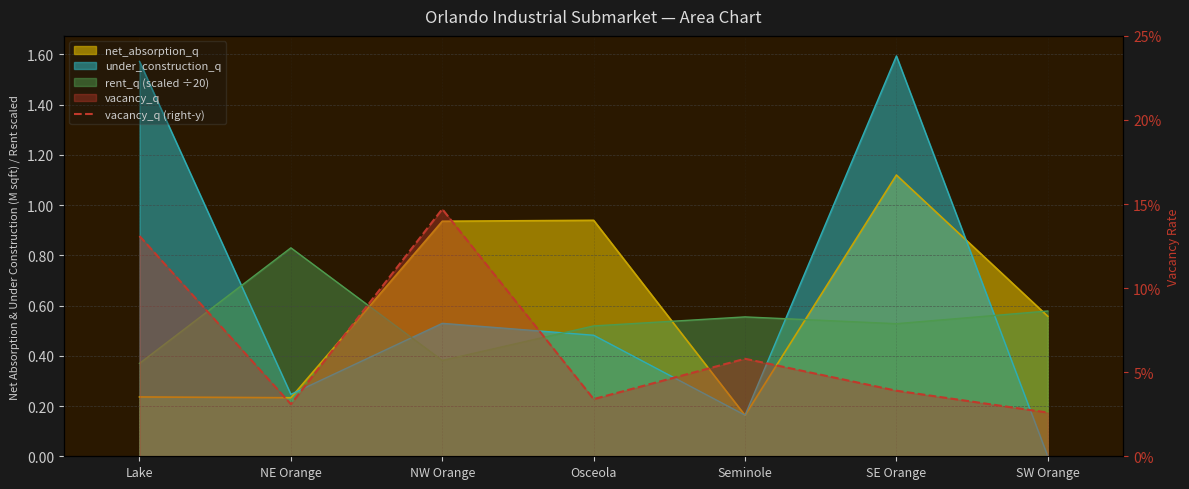

True or false: there are more than 2 points higher than both neighbors.

False